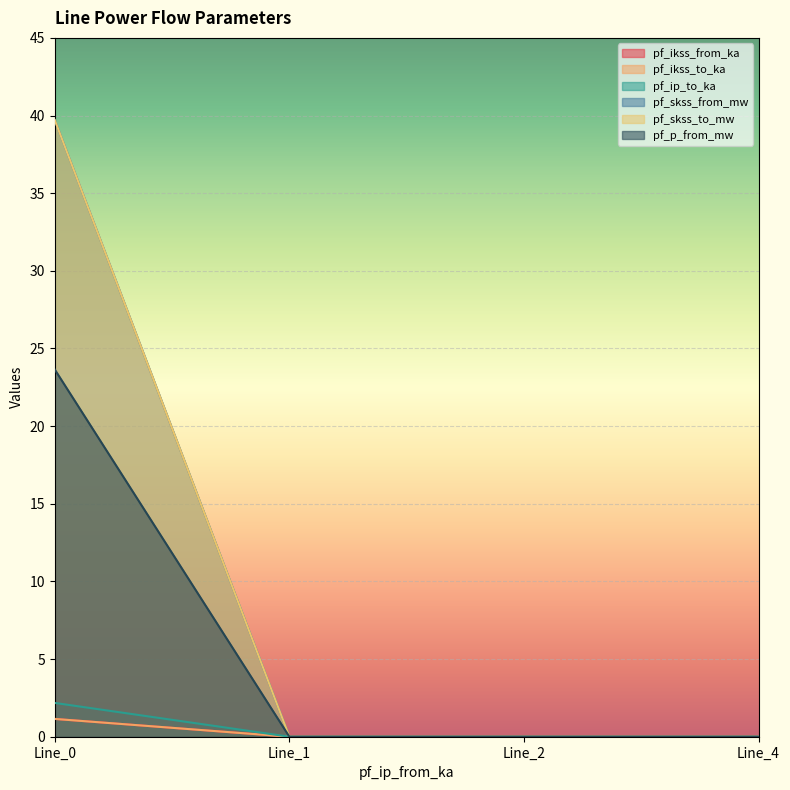

Which series has the widest spread of values?

pf_skss_to_mw